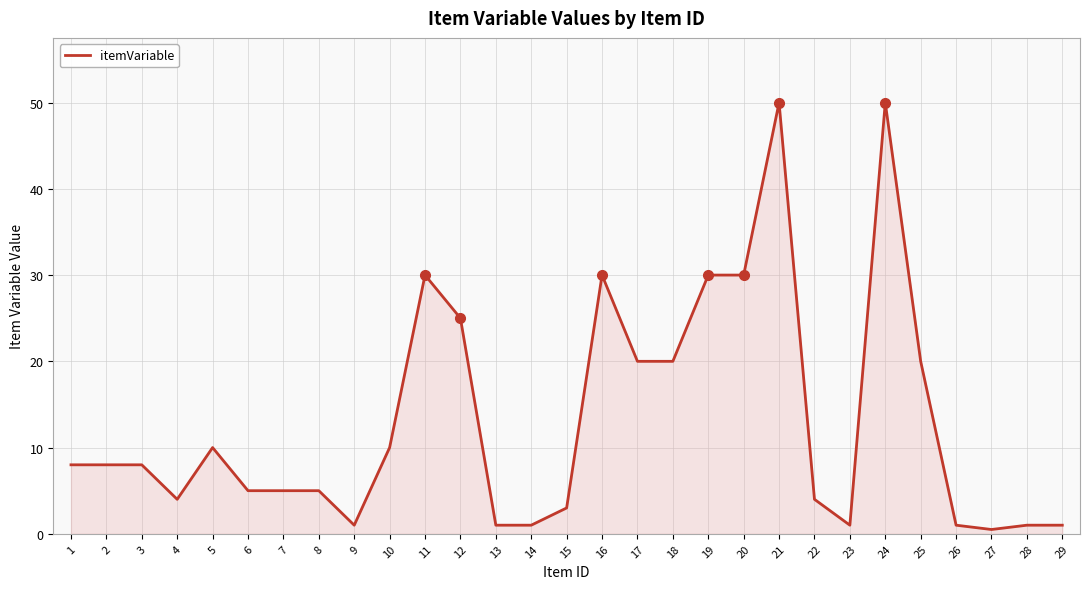

Reading left to right, list all the values displayed in this chart.

8.0	8.0	8.0	4.0	10.0	5.0	5.0	5.0	1.0	10.0	30.0	25.0	1.0	1.0	3.0	30.0	20.0	20.0	30.0	30.0	50.0	4.0	1.0	50.0	20.0	1.0	0.5	1.0	1.0